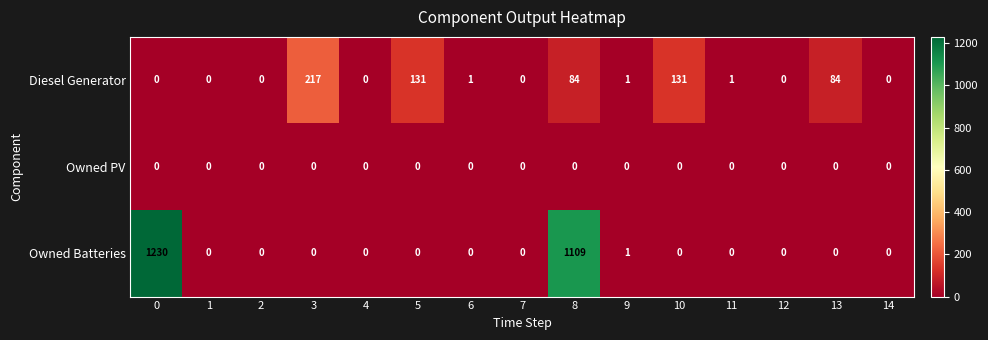

Which series has the largest range (max minus min)?

Owned Batteries